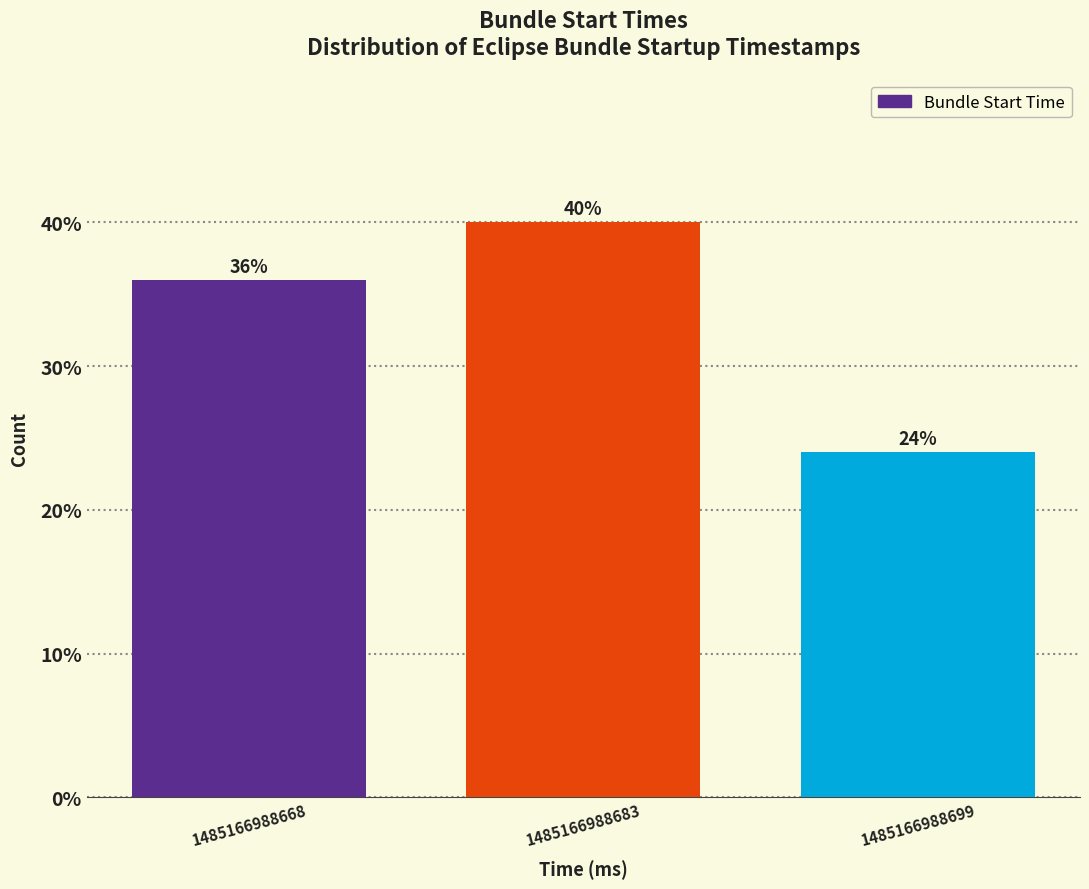

Reading left to right, what are all the values shown in this chart?

1485166988668=36	1485166988683=40	1485166988699=24